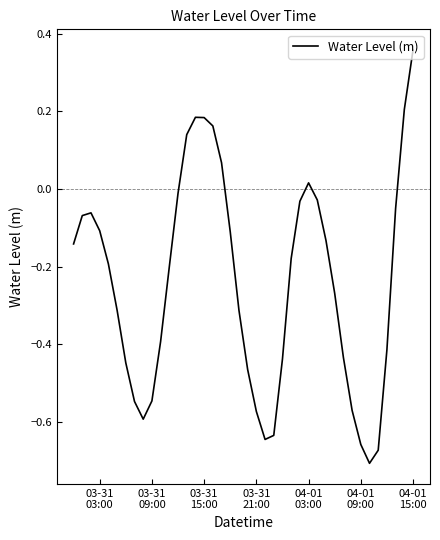

How many negative values are there?

32